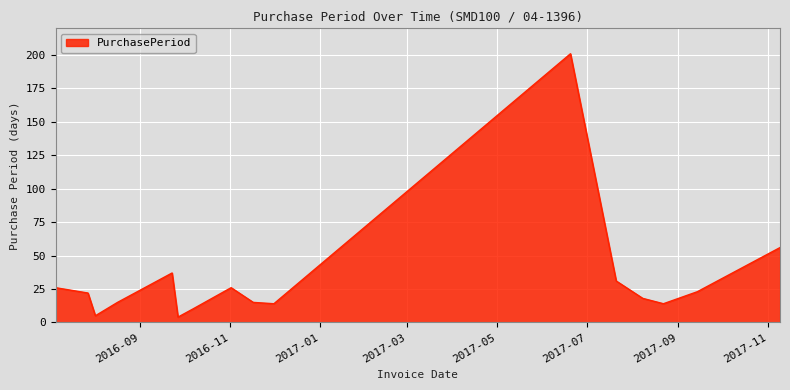

What is the maximum value shown in the chart?

201